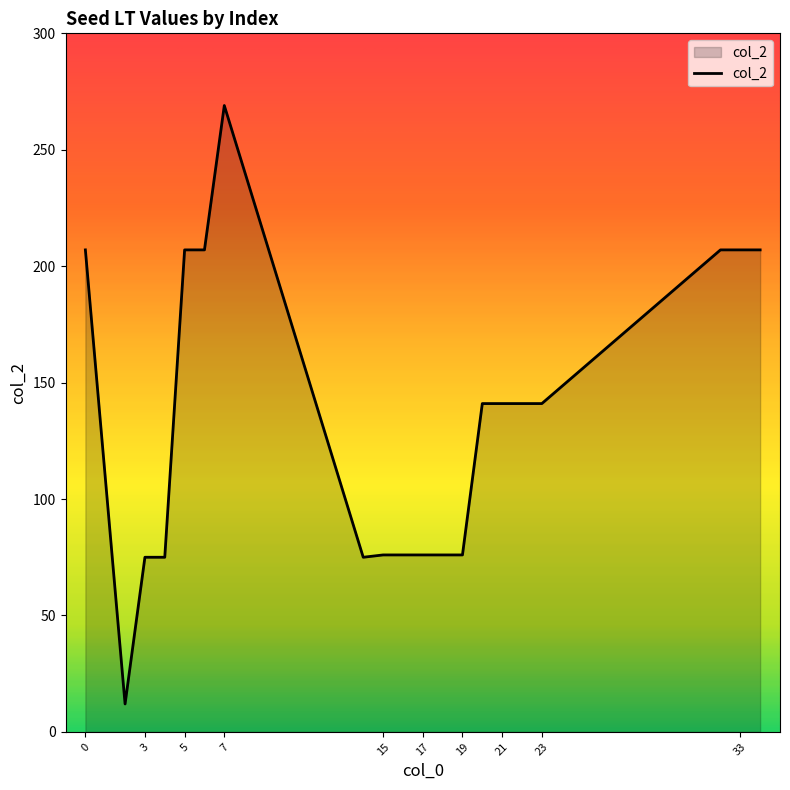

What is the maximum value shown in the chart?

269